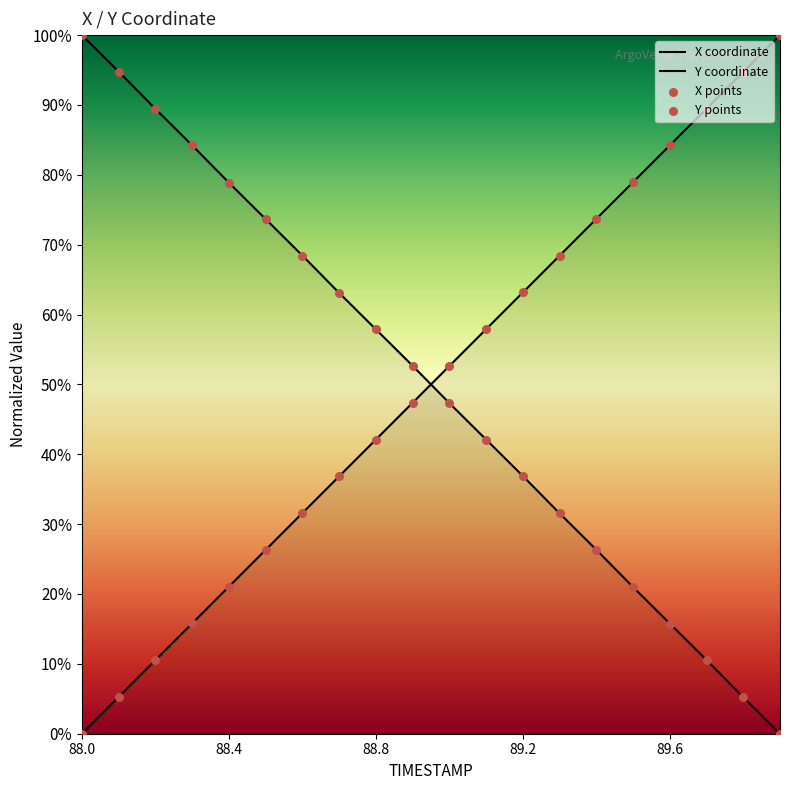

Which series has the largest total across all categories?

Y